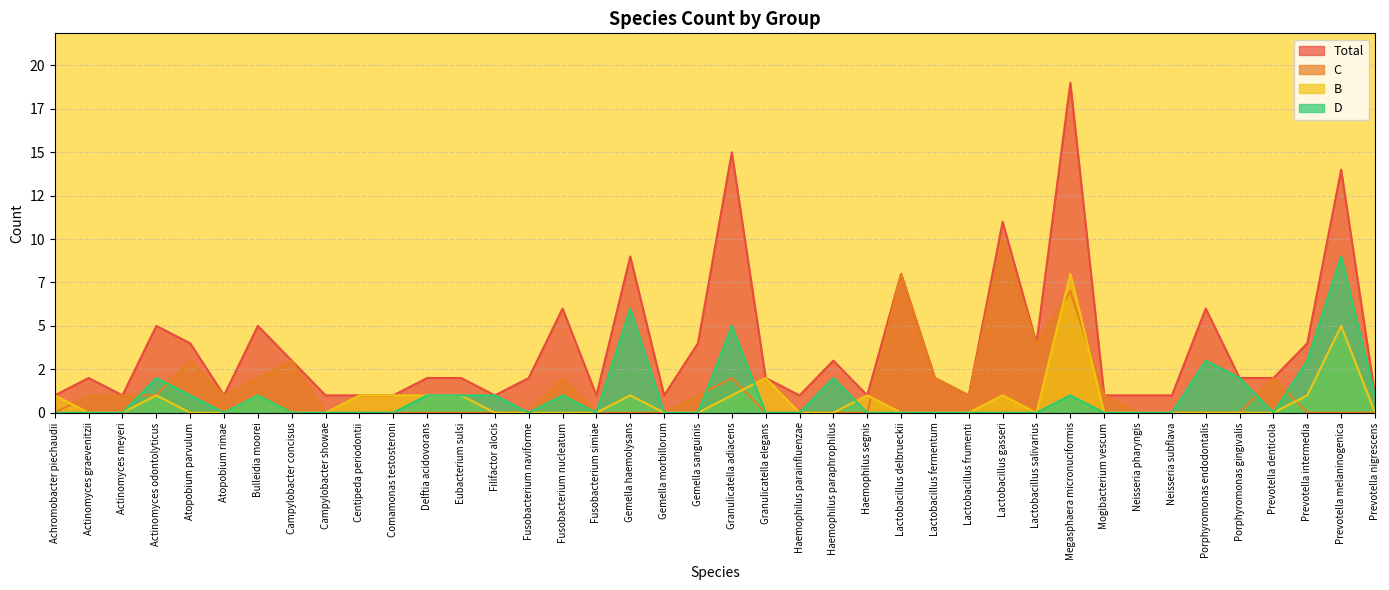

Reading right to left, list all the values displayed in this chart.

Total: Prevotella nigrescens=1	Prevotella melaninogenica=14	Prevotella intermedia=4	Prevotella denticola=2	Porphyromonas gingivalis=2	Porphyromonas endodontalis=6	Neisseria subflava=1	Neisseria pharyngis=1	Mogibacterium vescum=1	Megasphaera micronuciformis=19	Lactobacillus salivarius=4	Lactobacillus gasseri=11	Lactobacillus frumenti=1	Lactobacillus fermentum=2	Lactobacillus delbrueckii=8	Haemophilus segnis=1	Haemophilus paraphrophilus=3	Haemophilus parainfluenzae=1	Granulicatella elegans=2	Granulicatella adiacens=15	Gemella sanguinis=4	Gemella morbillorum=1	Gemella haemolysans=9	Fusobacterium simiae=1	Fusobacterium nucleatum=6	Fusobacterium naviforme=2	Filifactor alocis=1	Eubacterium sulsi=2	Delftia acidovorans=2	Comamonas testosteroni=1	Centipeda periodontii=1	Campylobacter showae=1	Campylobacter concisus=3	Bulleidia moorei=5	Atopobium rimae=1	Atopobium parvulum=4	Actinomyces odontolyticus=5	Actinomyces meyeri=1	Actinomyces graevenitzii=2	Achromobacter piechaudii=1
C: Prevotella nigrescens=0	Prevotella melaninogenica=0	Prevotella intermedia=0	Prevotella denticola=2	Porphyromonas gingivalis=0	Porphyromonas endodontalis=0	Neisseria subflava=0	Neisseria pharyngis=0	Mogibacterium vescum=1	Megasphaera micronuciformis=7	Lactobacillus salivarius=4	Lactobacillus gasseri=10	Lactobacillus frumenti=1	Lactobacillus fermentum=2	Lactobacillus delbrueckii=8	Haemophilus segnis=0	Haemophilus paraphrophilus=0	Haemophilus parainfluenzae=0	Granulicatella elegans=0	Granulicatella adiacens=2	Gemella sanguinis=1	Gemella morbillorum=0	Gemella haemolysans=0	Fusobacterium simiae=0	Fusobacterium nucleatum=2	Fusobacterium naviforme=0	Filifactor alocis=0	Eubacterium sulsi=0	Delftia acidovorans=0	Comamonas testosteroni=0	Centipeda periodontii=0	Campylobacter showae=0	Campylobacter concisus=3	Bulleidia moorei=2	Atopobium rimae=1	Atopobium parvulum=3	Actinomyces odontolyticus=1	Actinomyces meyeri=1	Actinomyces graevenitzii=1	Achromobacter piechaudii=0
B: Prevotella nigrescens=0	Prevotella melaninogenica=5	Prevotella intermedia=1	Prevotella denticola=0	Porphyromonas gingivalis=0	Porphyromonas endodontalis=0	Neisseria subflava=0	Neisseria pharyngis=0	Mogibacterium vescum=0	Megasphaera micronuciformis=8	Lactobacillus salivarius=0	Lactobacillus gasseri=1	Lactobacillus frumenti=0	Lactobacillus fermentum=0	Lactobacillus delbrueckii=0	Haemophilus segnis=1	Haemophilus paraphrophilus=0	Haemophilus parainfluenzae=0	Granulicatella elegans=2	Granulicatella adiacens=1	Gemella sanguinis=0	Gemella morbillorum=0	Gemella haemolysans=1	Fusobacterium simiae=0	Fusobacterium nucleatum=0	Fusobacterium naviforme=0	Filifactor alocis=0	Eubacterium sulsi=1	Delftia acidovorans=1	Comamonas testosteroni=1	Centipeda periodontii=1	Campylobacter showae=0	Campylobacter concisus=0	Bulleidia moorei=1	Atopobium rimae=0	Atopobium parvulum=0	Actinomyces odontolyticus=1	Actinomyces meyeri=0	Actinomyces graevenitzii=0	Achromobacter piechaudii=1
D: Prevotella nigrescens=1	Prevotella melaninogenica=9	Prevotella intermedia=3	Prevotella denticola=0	Porphyromonas gingivalis=2	Porphyromonas endodontalis=3	Neisseria subflava=0	Neisseria pharyngis=0	Mogibacterium vescum=0	Megasphaera micronuciformis=1	Lactobacillus salivarius=0	Lactobacillus gasseri=0	Lactobacillus frumenti=0	Lactobacillus fermentum=0	Lactobacillus delbrueckii=0	Haemophilus segnis=0	Haemophilus paraphrophilus=2	Haemophilus parainfluenzae=0	Granulicatella elegans=0	Granulicatella adiacens=5	Gemella sanguinis=0	Gemella morbillorum=0	Gemella haemolysans=6	Fusobacterium simiae=0	Fusobacterium nucleatum=1	Fusobacterium naviforme=0	Filifactor alocis=1	Eubacterium sulsi=1	Delftia acidovorans=1	Comamonas testosteroni=0	Centipeda periodontii=0	Campylobacter showae=0	Campylobacter concisus=0	Bulleidia moorei=1	Atopobium rimae=0	Atopobium parvulum=1	Actinomyces odontolyticus=2	Actinomyces meyeri=0	Actinomyces graevenitzii=0	Achromobacter piechaudii=0